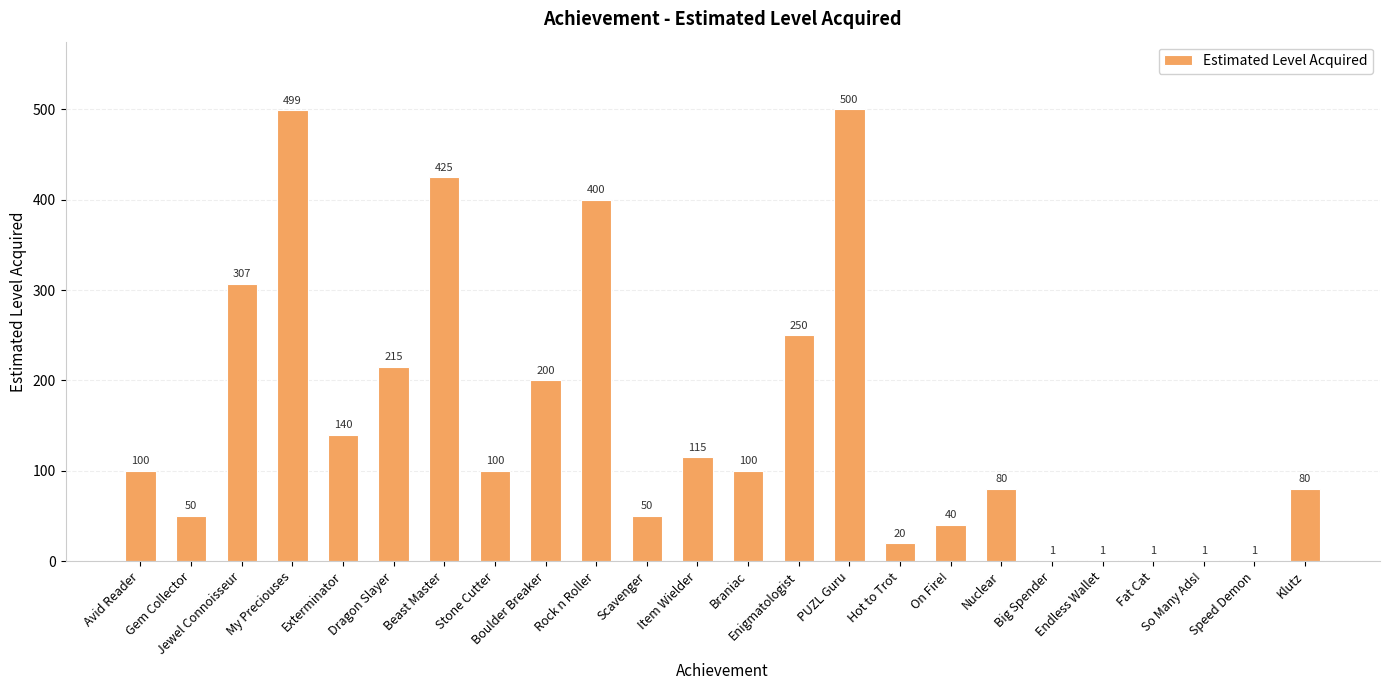

What is the greatest value displayed?

500